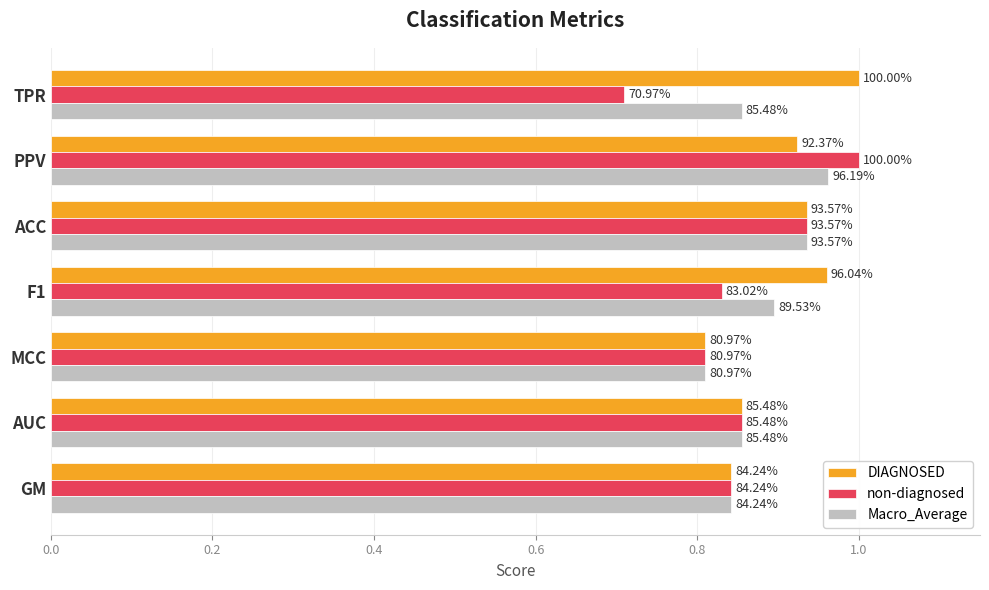

What are all the series names shown in the legend?

DIAGNOSED, non-diagnosed, Macro_Average